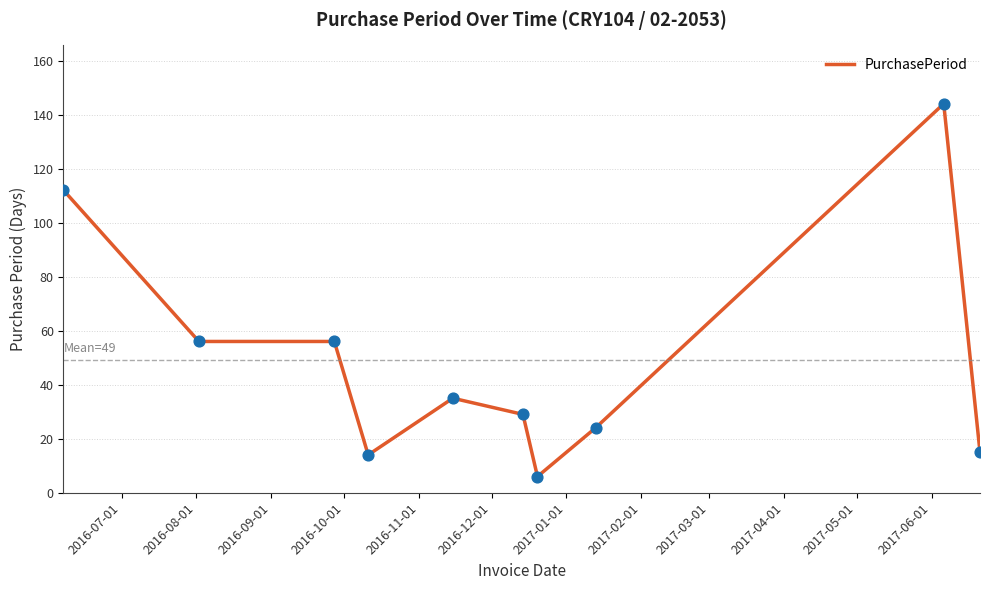

What is the smallest value displayed?

6